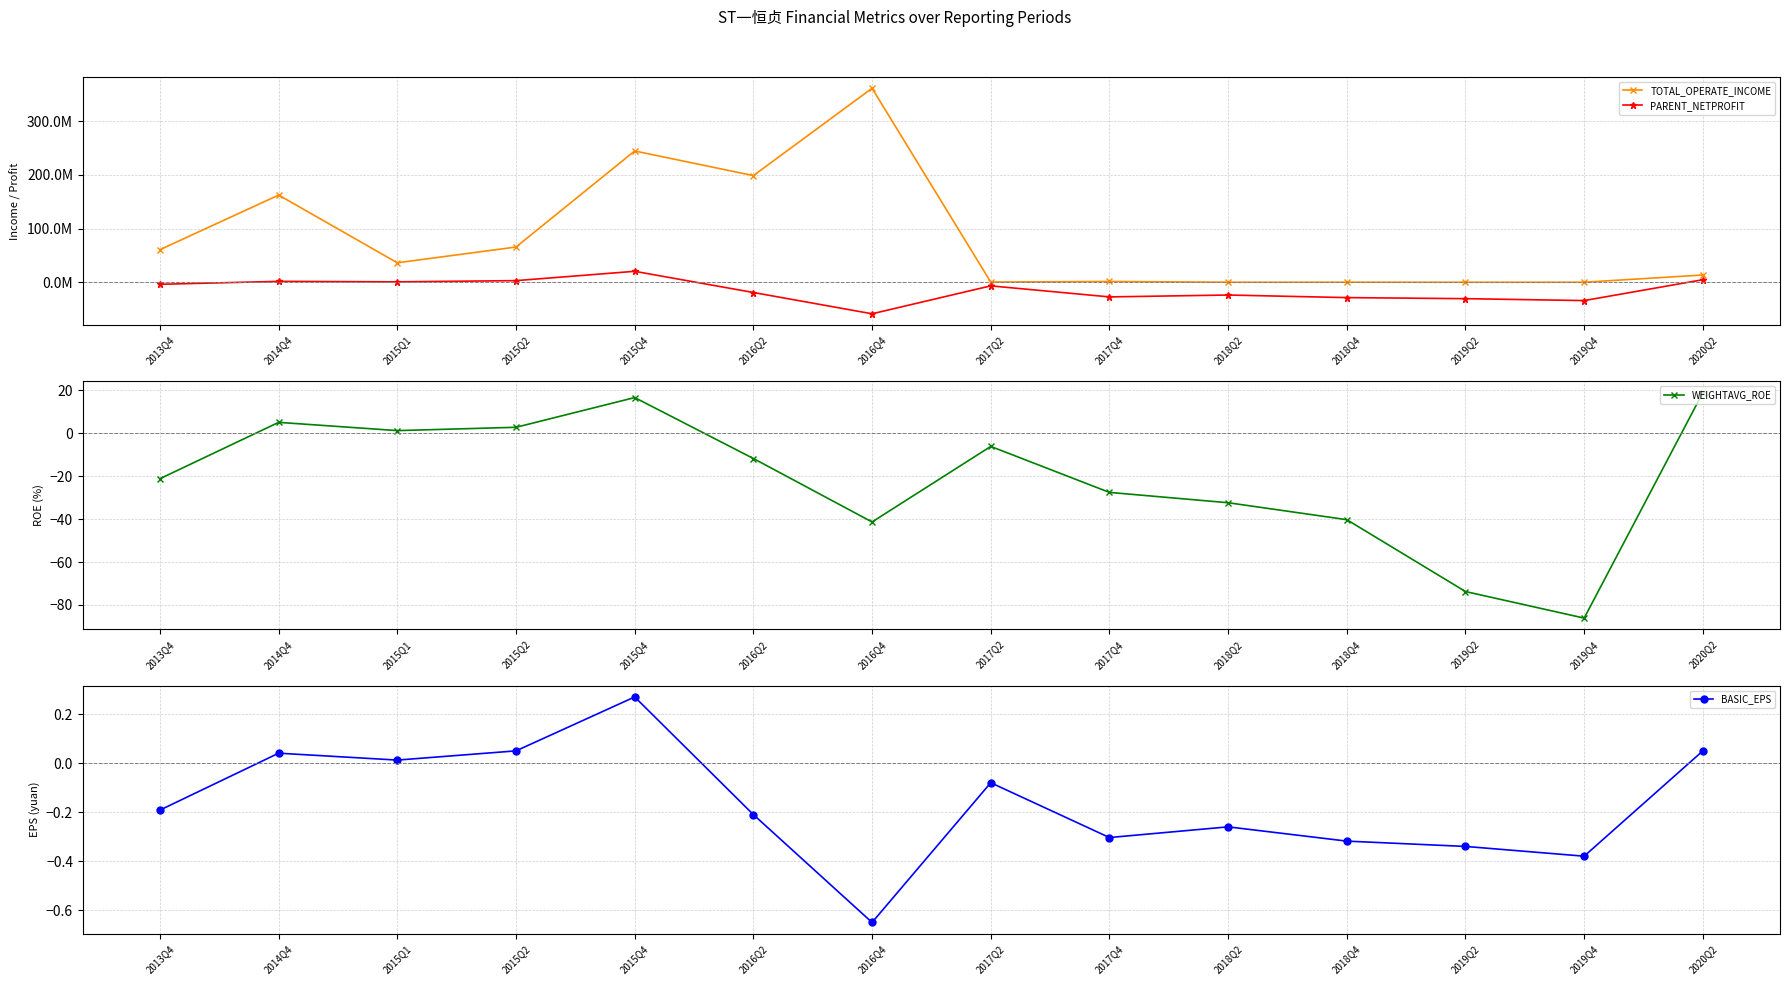

How many positive values does the BASIC_EPS series have?

5